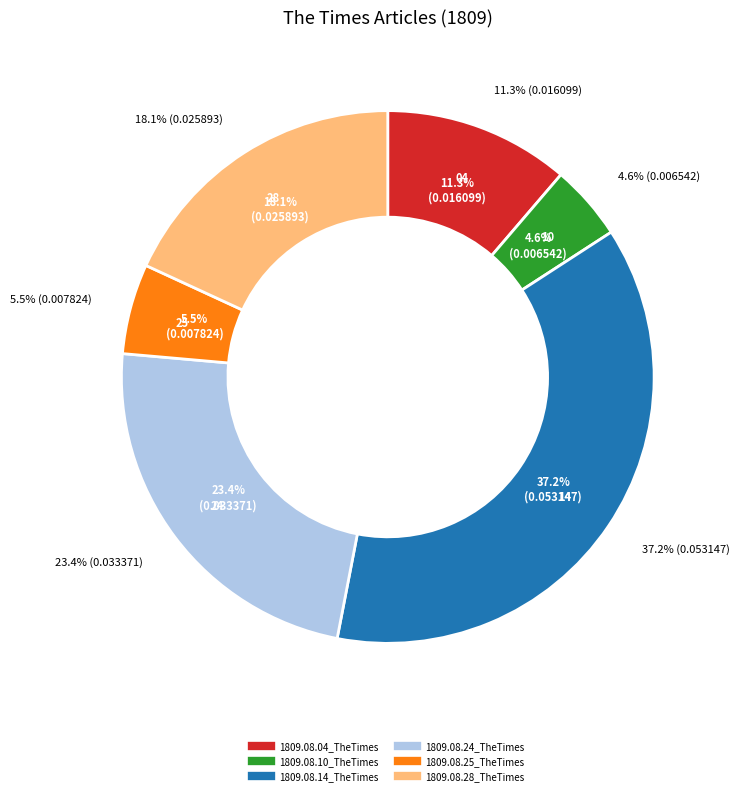

Which category has the smallest portion of the pie?

1809.08.10_TheTimes